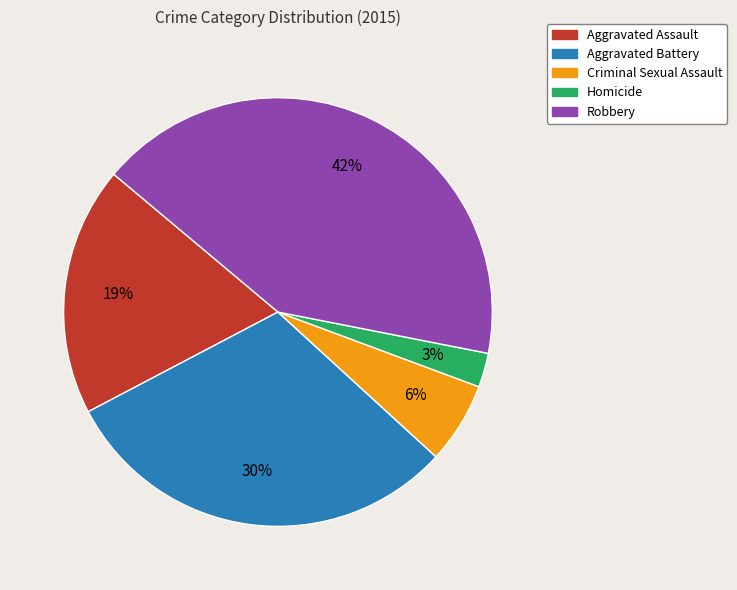

Do Robbery and Aggravated Assault together represent more than half of the pie?

Yes